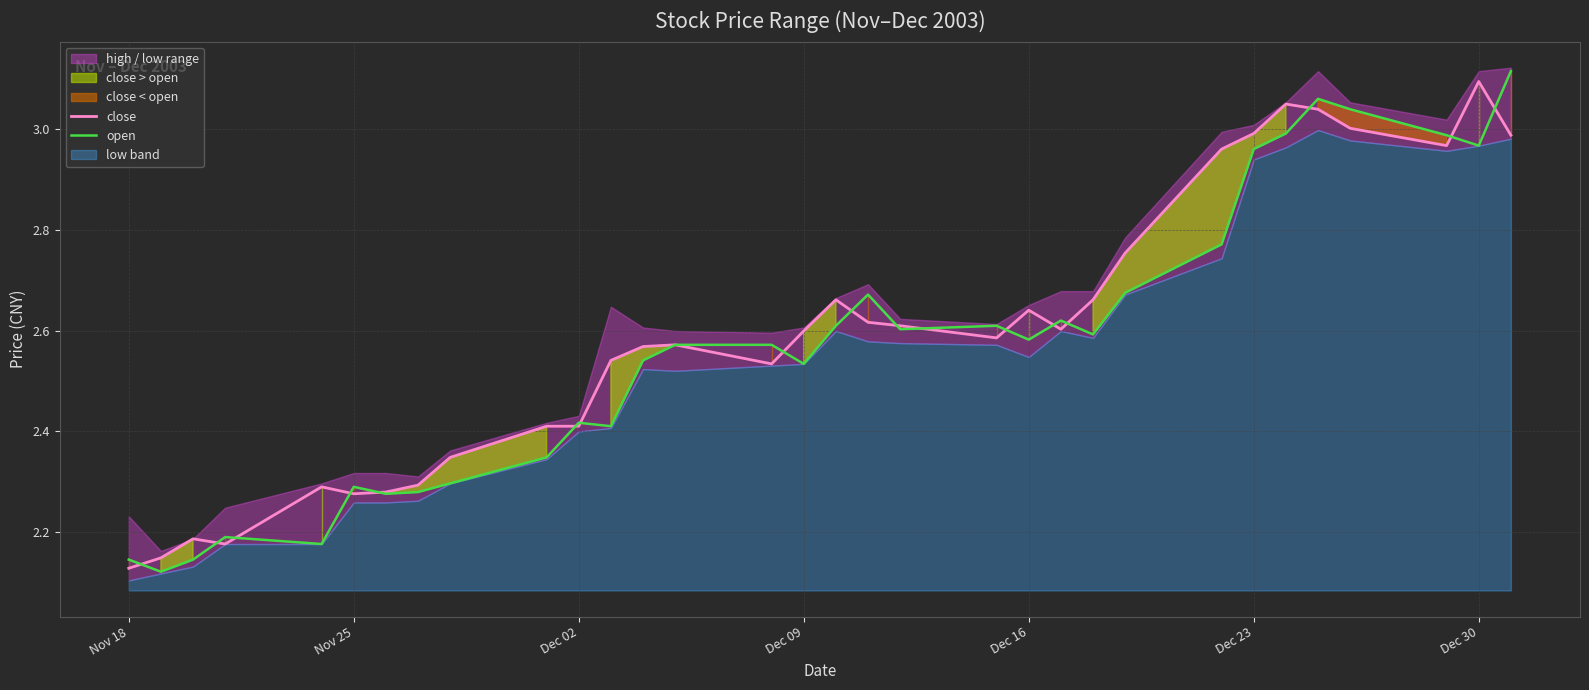

In open, how many points are lower than both neighbors (excluding endpoints)?

9